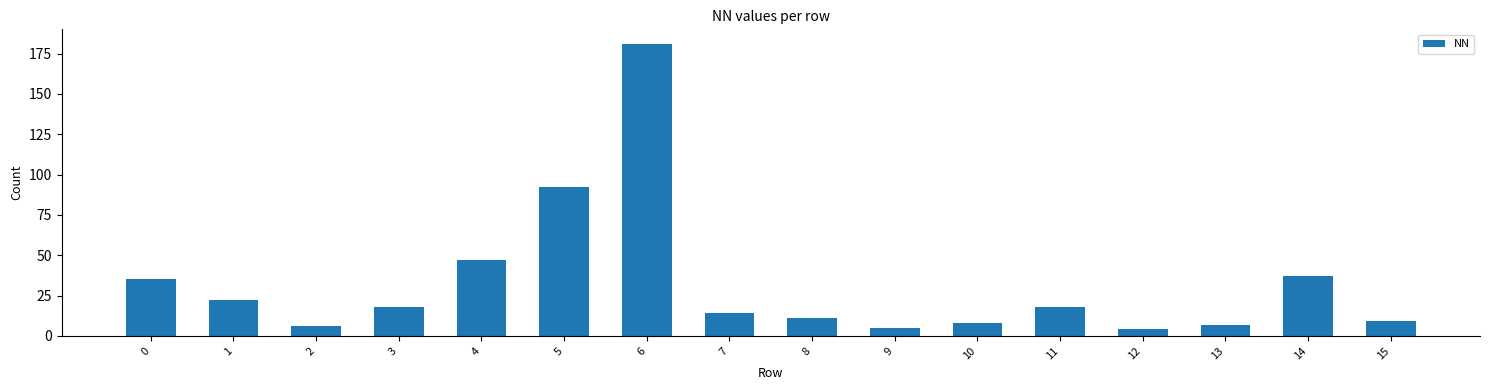

What is the ratio of the value at 13 to the value at 7?

0.5